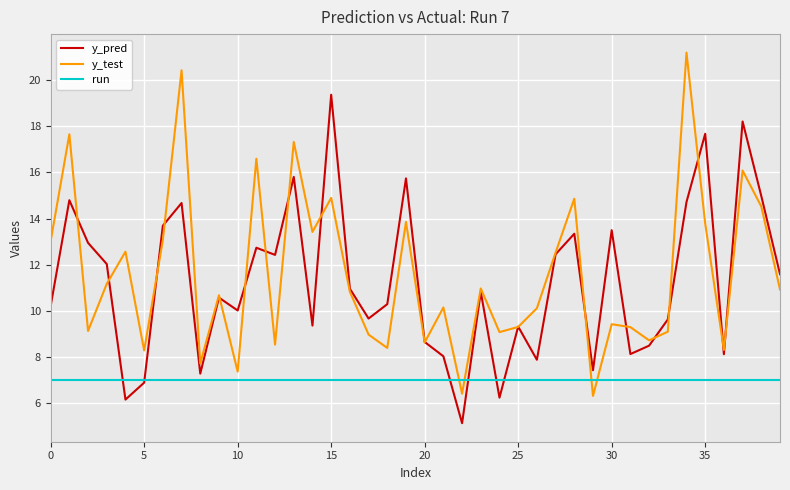

What is the lowest value of the y_test series?

6.3